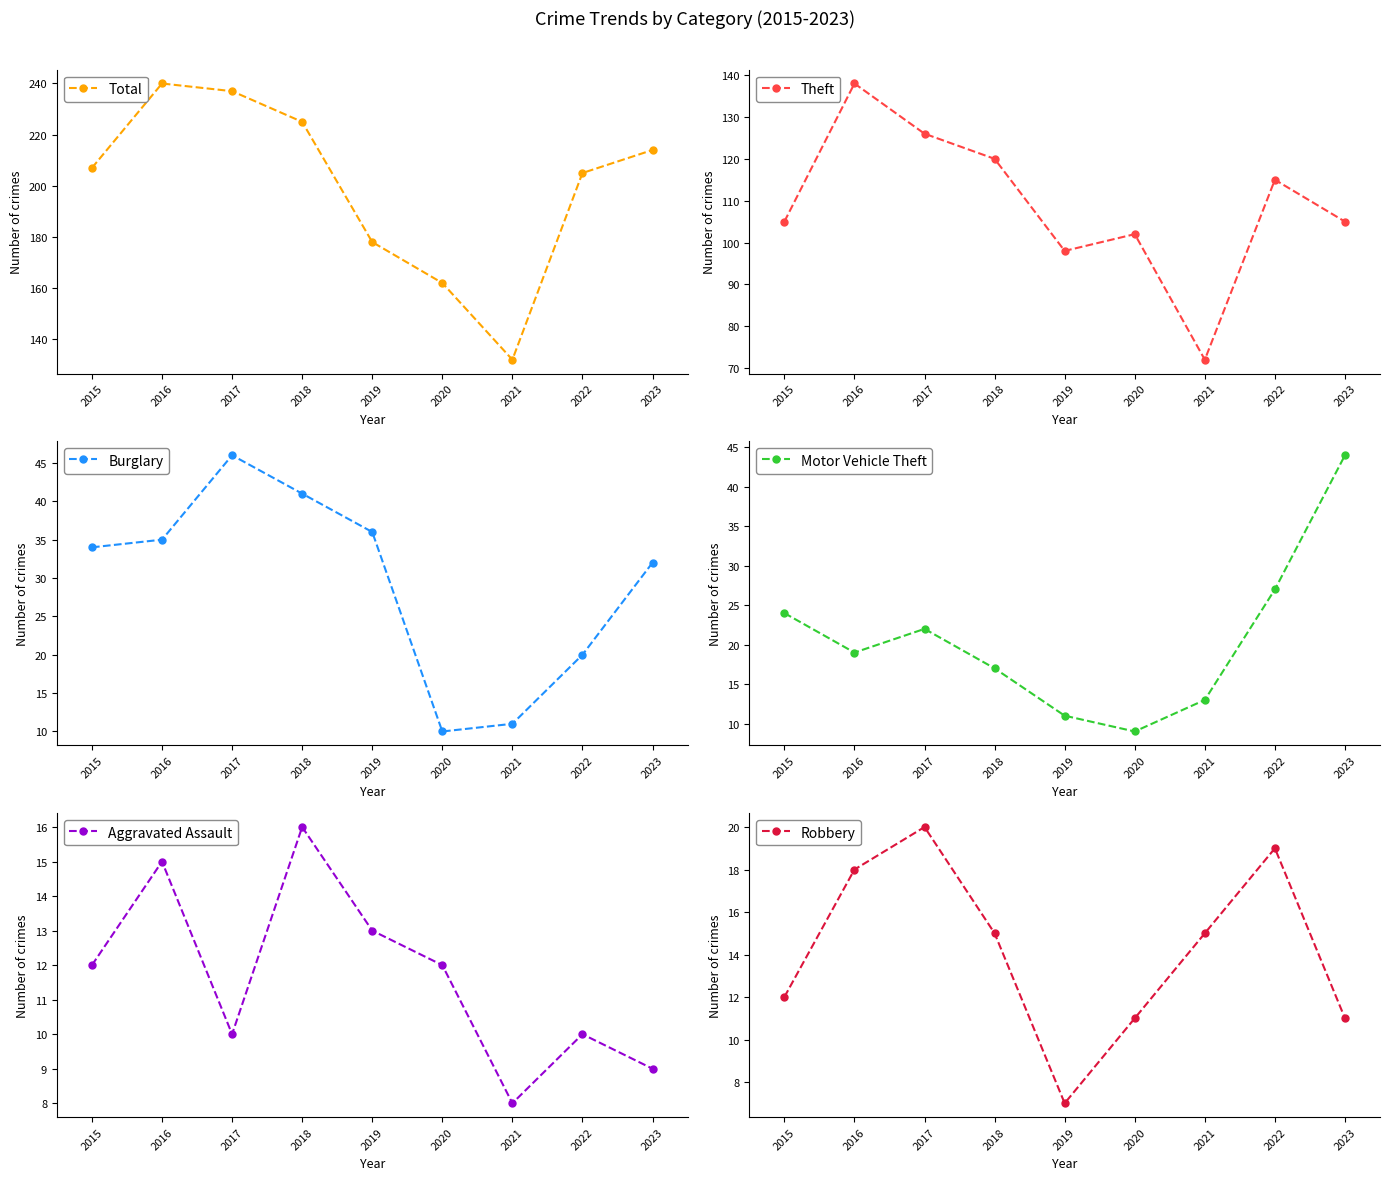

Is it true that Burglary equals 13 at 2019?

False